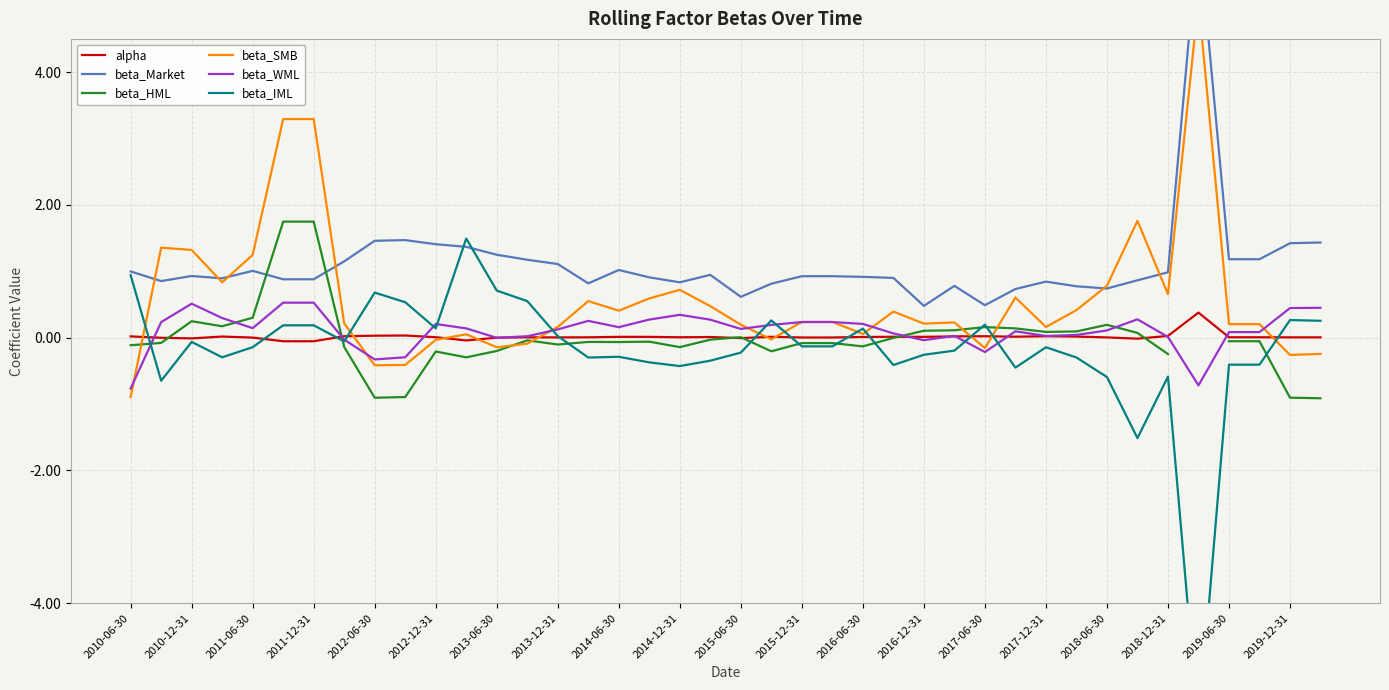

What is the maximum value for beta_WML?

0.5